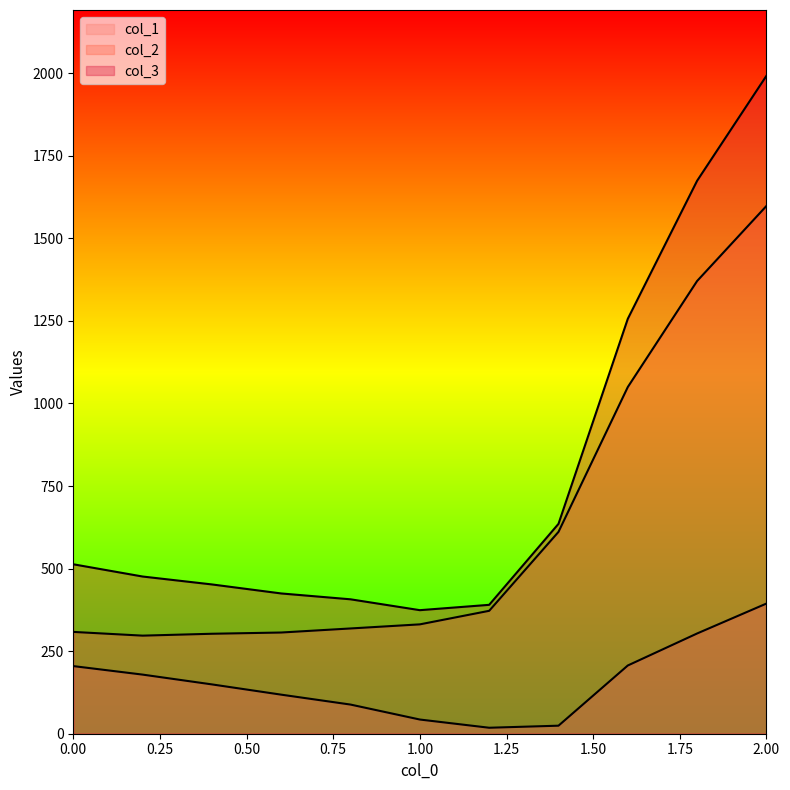

Where is the first local minimum for col_3?

1.0